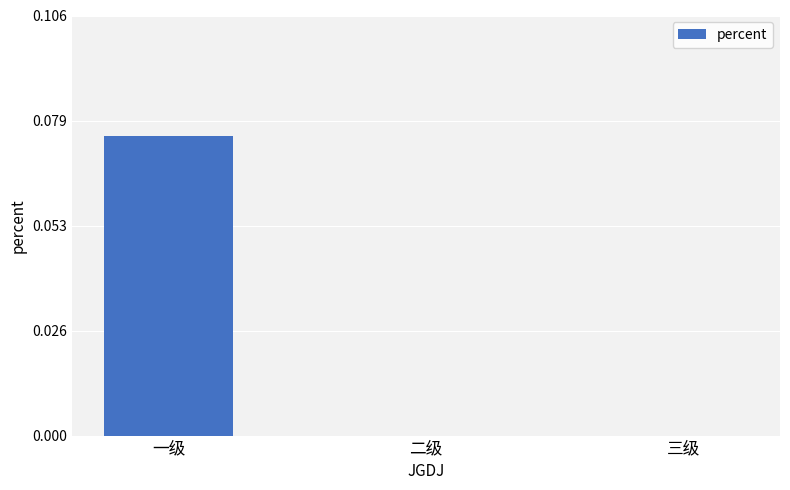

Is it true that the value at 一级 is 0.0?

False